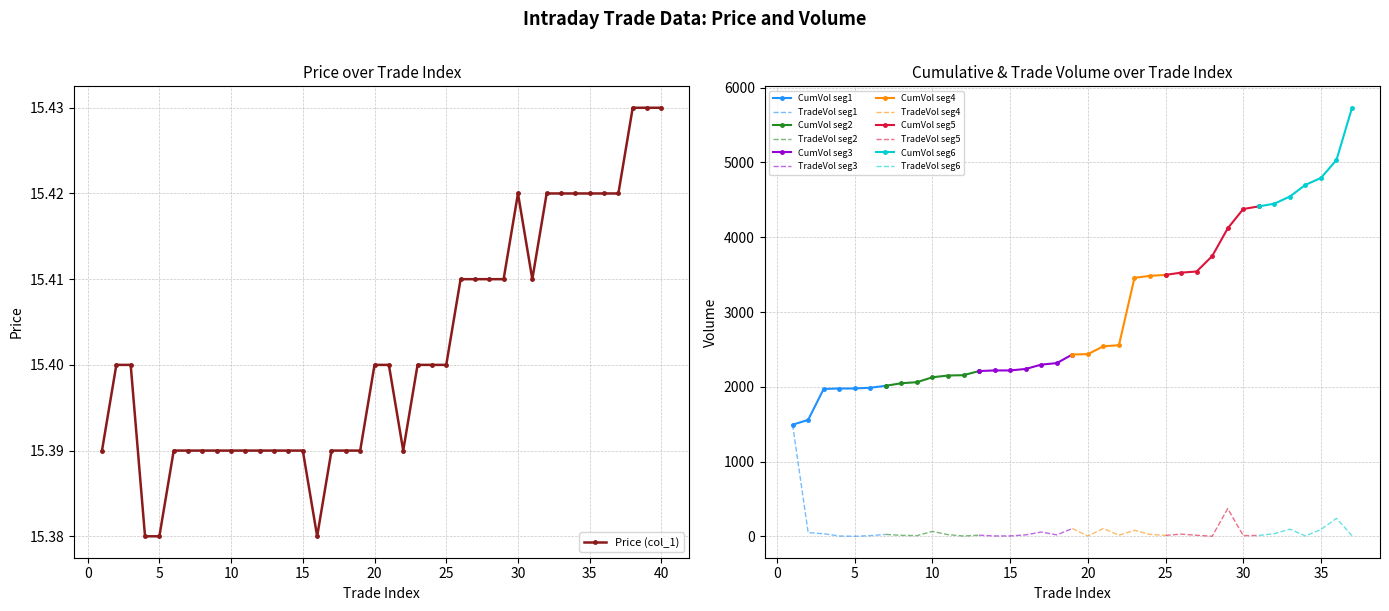

List the labels in order of value, smallest first.

4, 5, 16, 1, 6, 7, 8, 9, 10, 11, 12, 13, 14, 15, 17, 18, 19, 22, 2, 3, 20, 21, 23, 24, 25, 26, 27, 28, 29, 31, 30, 32, 33, 34, 35, 36, 37, 38, 39, 40